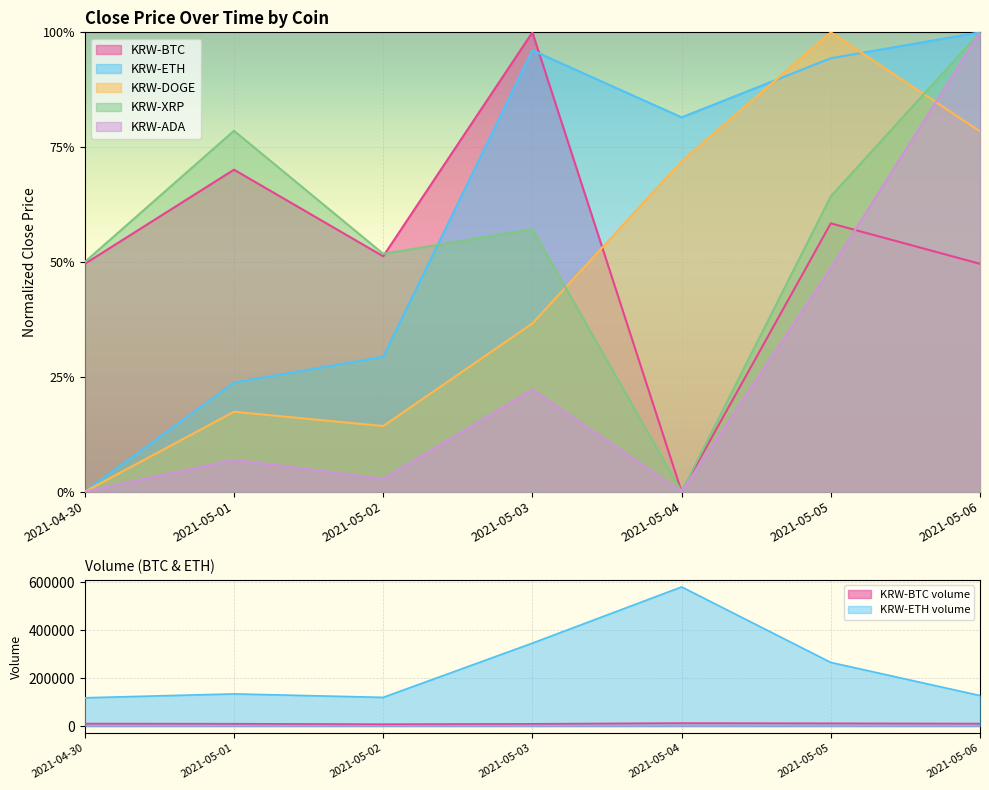

How many lines are shown in the chart?

5